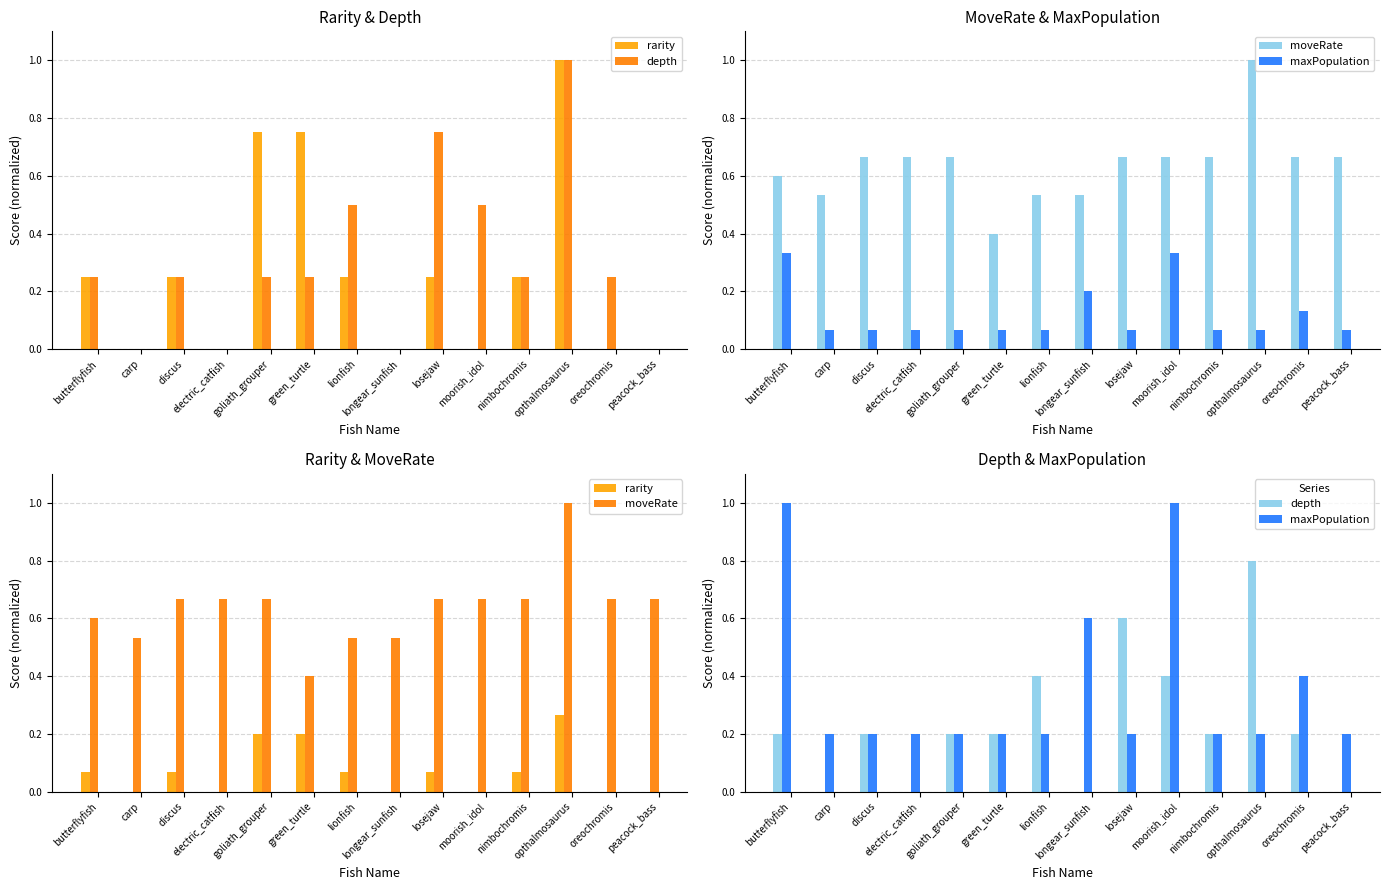

What is the label of the 14th bar from the left?

peacock_bass